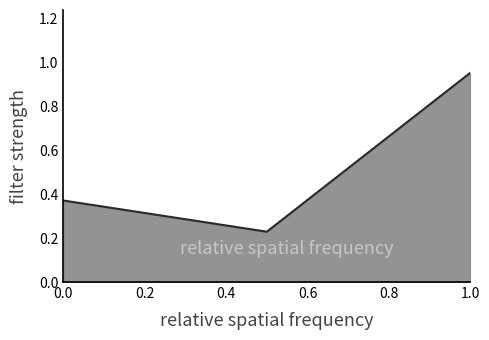

What is the sum of all values?

1.6